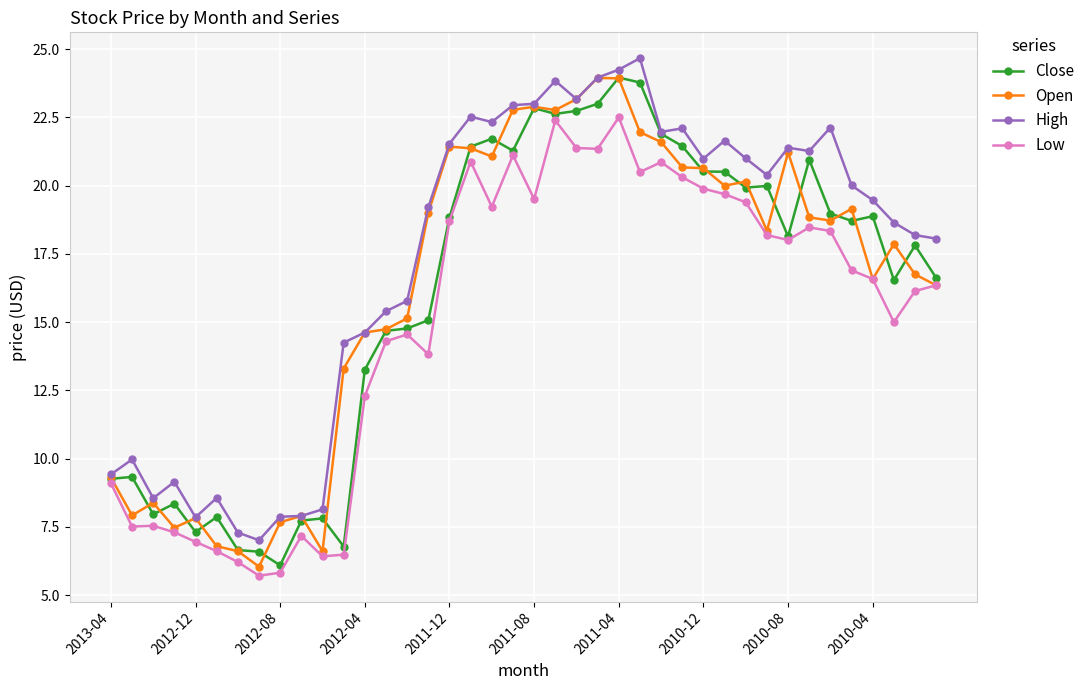

What is the greatest value displayed?

24.7